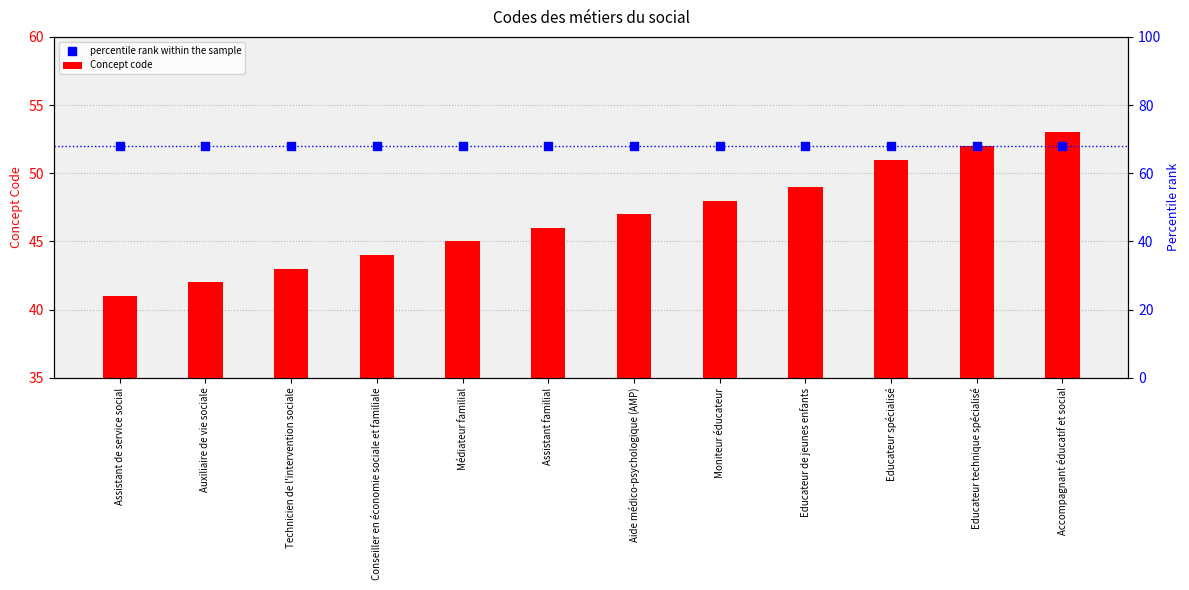

What are all the series names shown in the legend?

Concept code, percentile rank within the sample